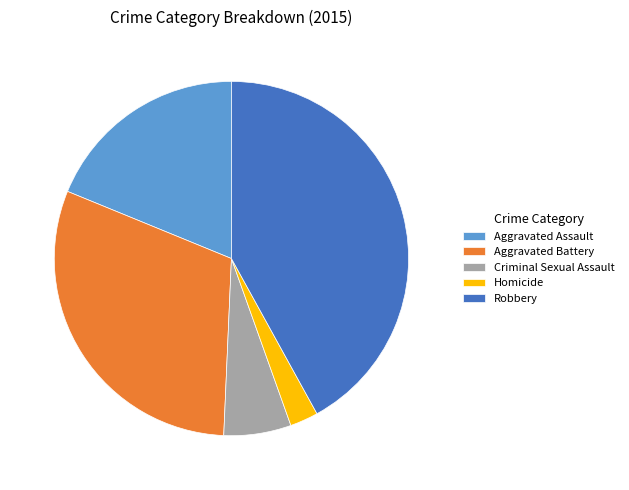

How many slices are in this pie chart?

5